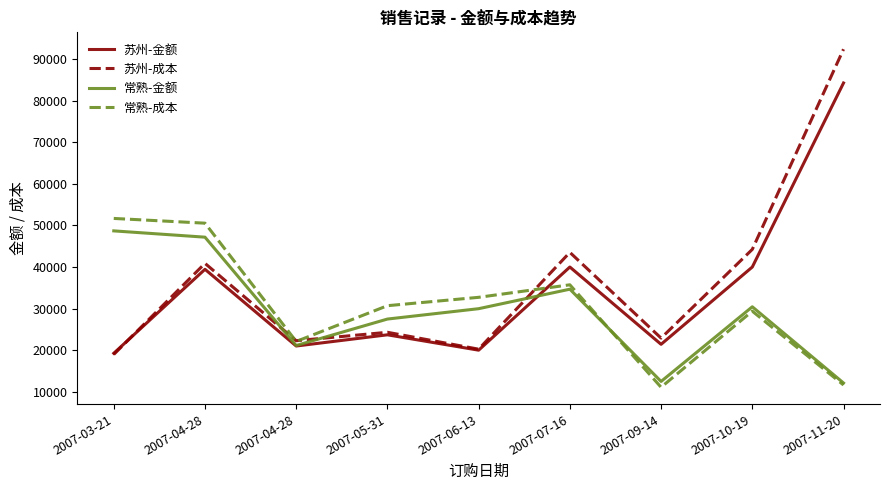

What is the value of the 苏州-成本 point at the 7th from the left?

22917.3